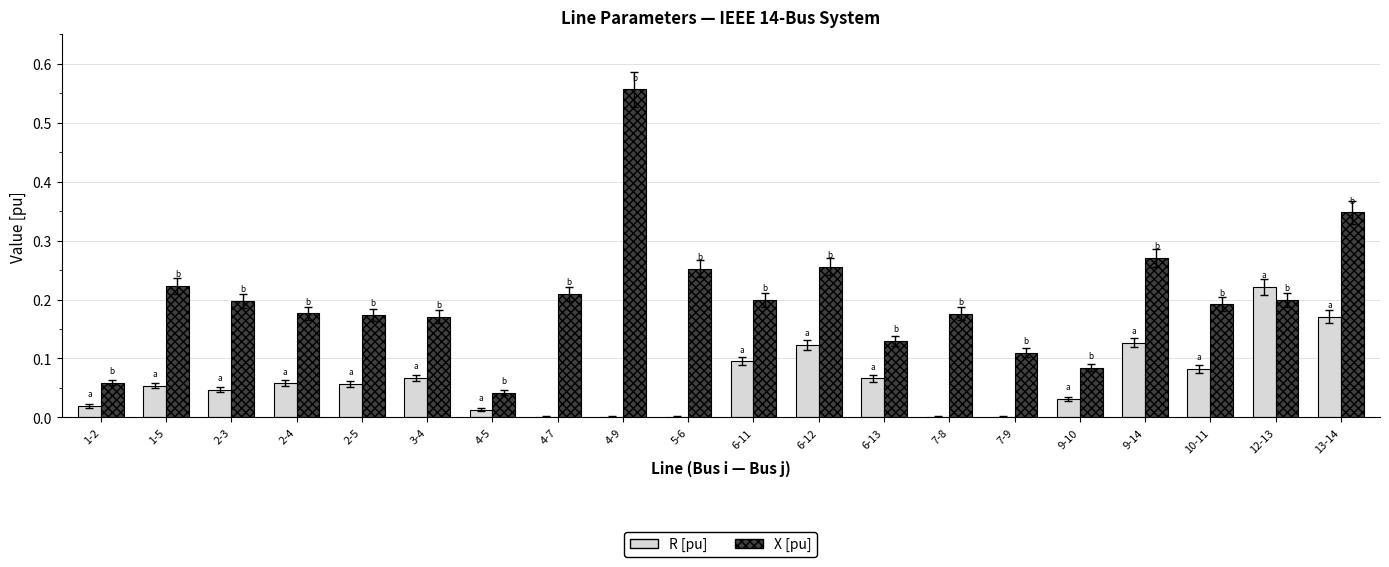

Which series has the largest range (max minus min)?

X [pu]